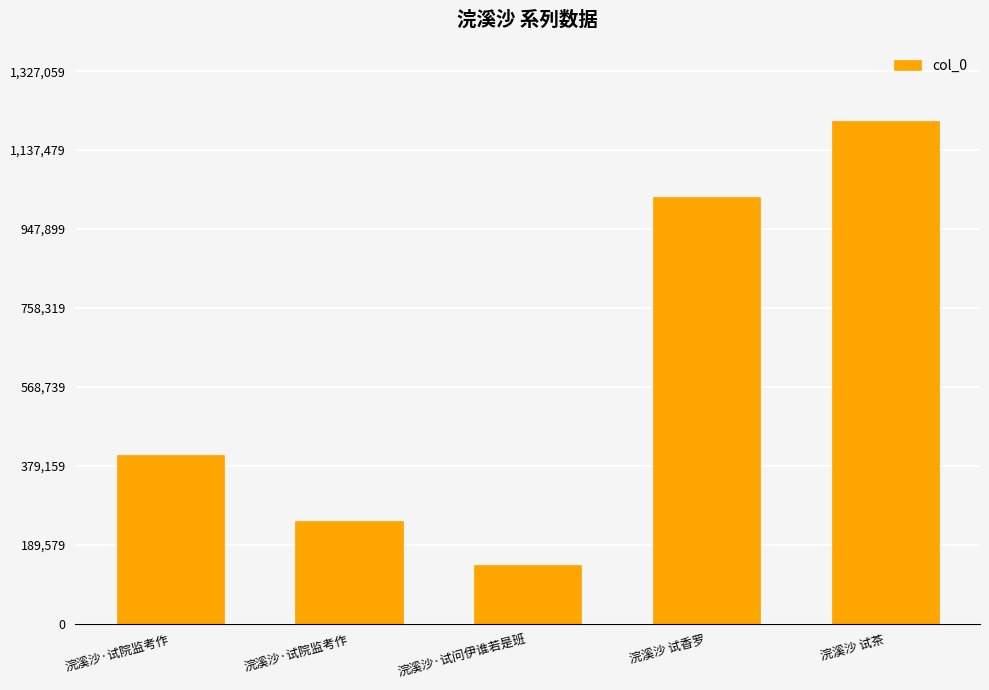

Count the number of data series in this chart.

1